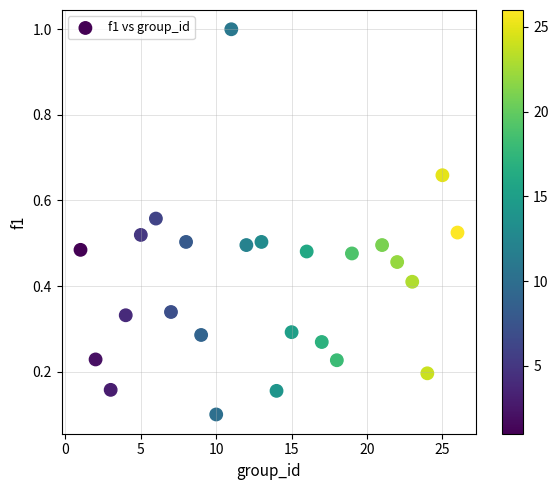

What is the range of Y values (max minus min)?

0.9